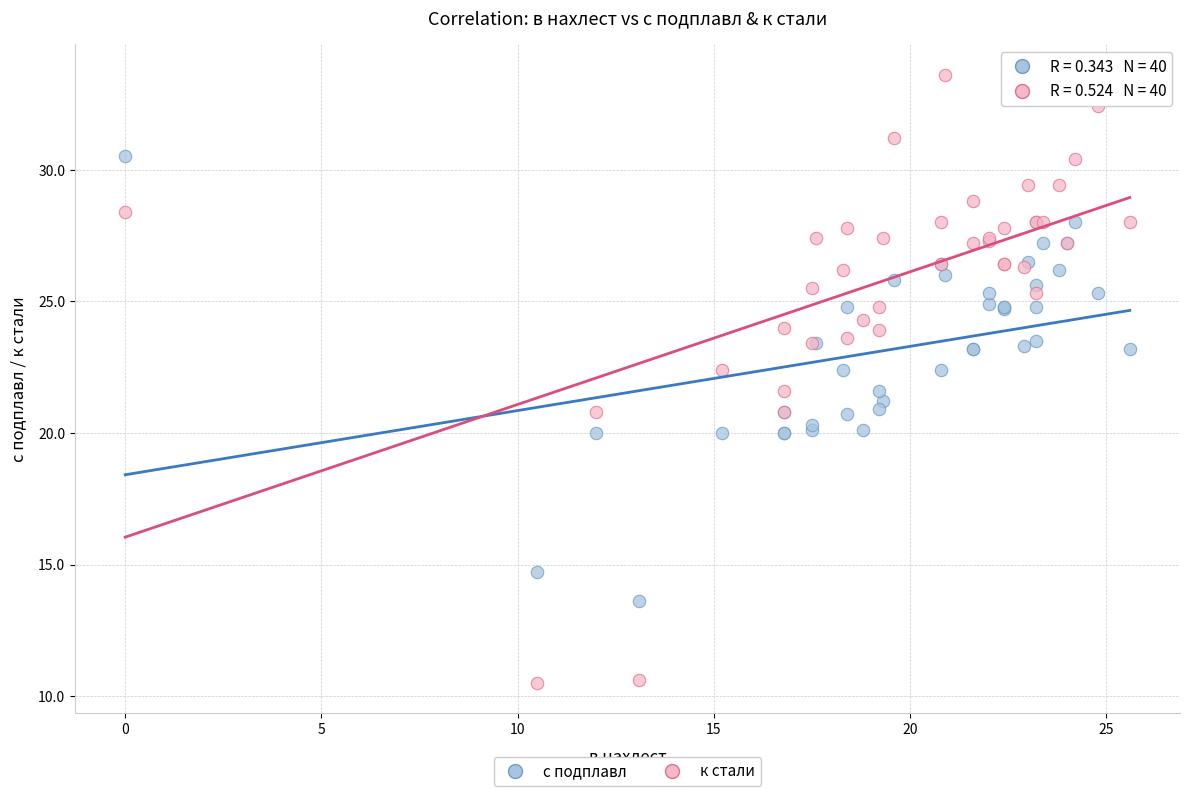

Which series has the widest spread of Y values?

к стали